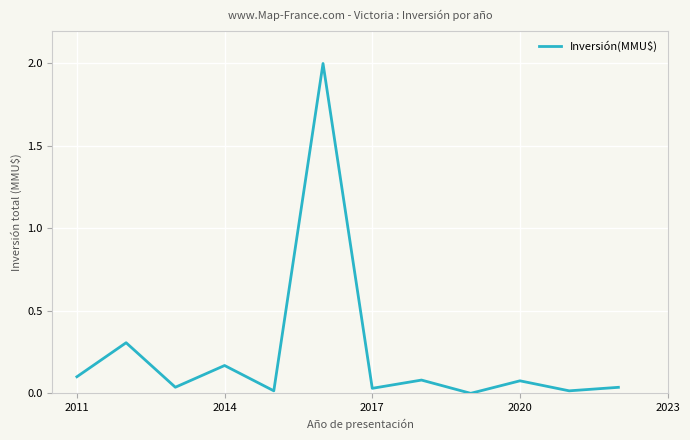

What is the greatest value displayed?

2.0